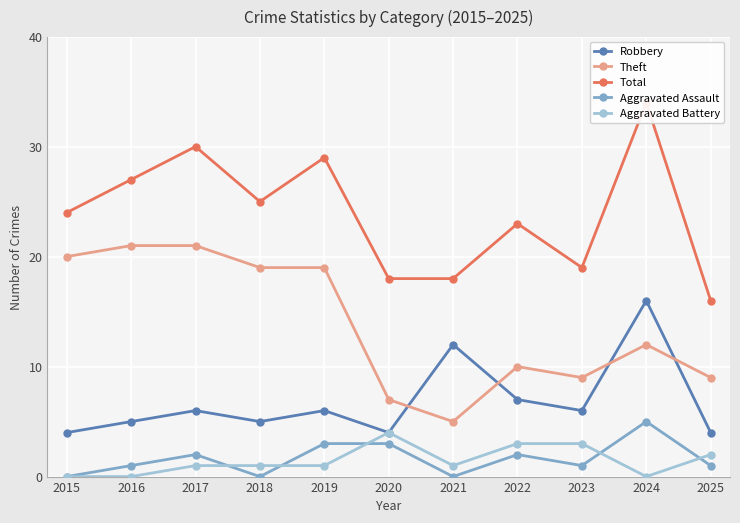

What is the highest value of the Aggravated Assault series?

5